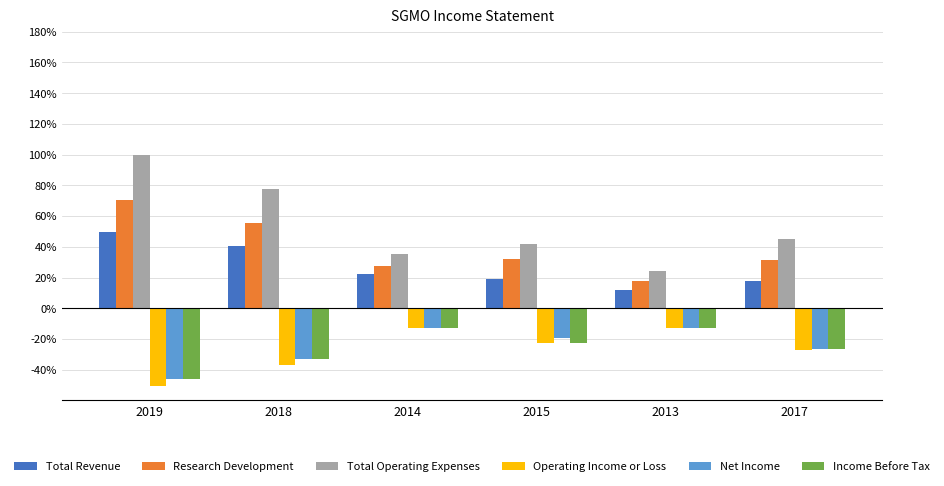

True or false: Total Revenue has a value of 49.3 at 2019.

True